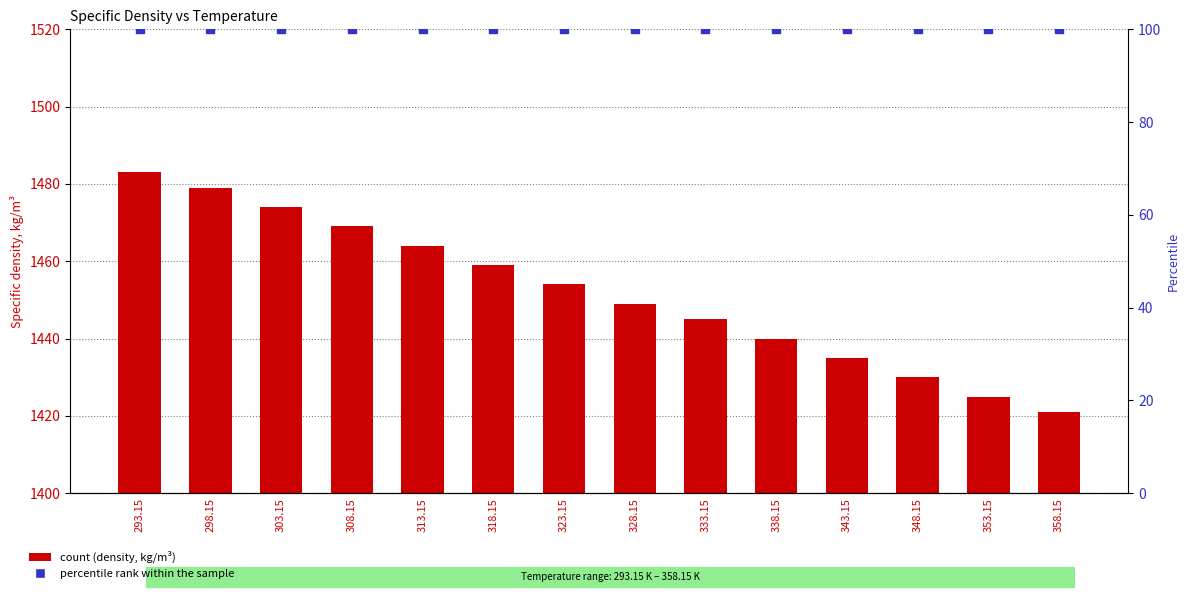

What is the total value across all series at 298.15?

1579